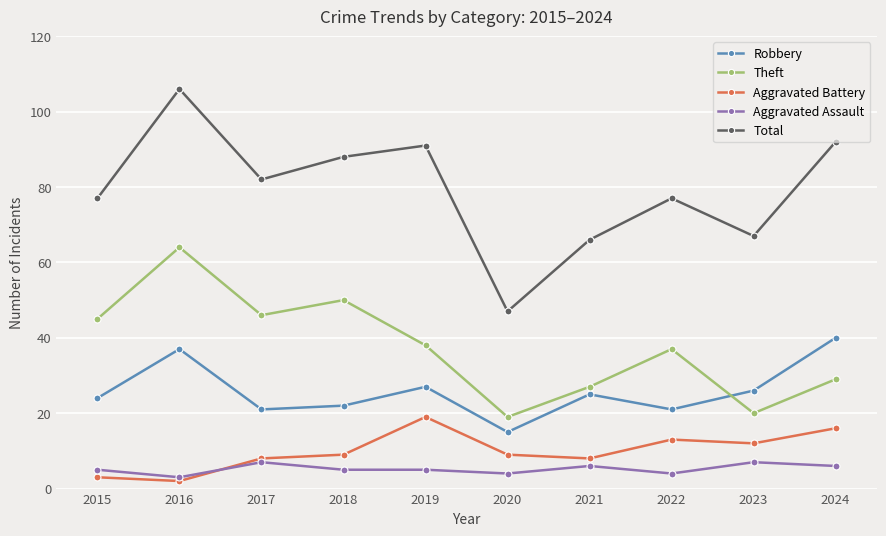

The Aggravated Assault series shows 9 at 2018. True or false?

False